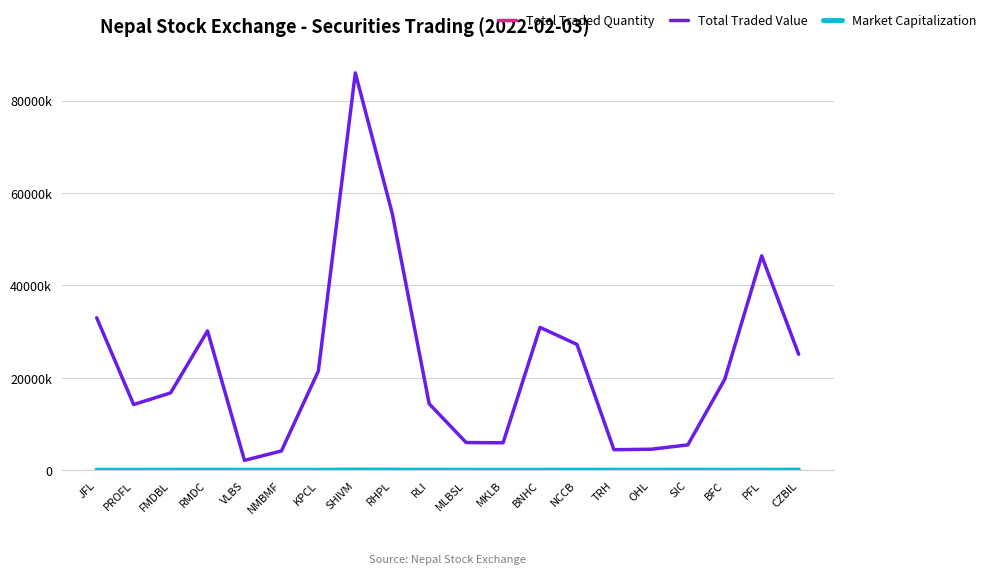

At which category is the sum across all series the highest?

SHIVM